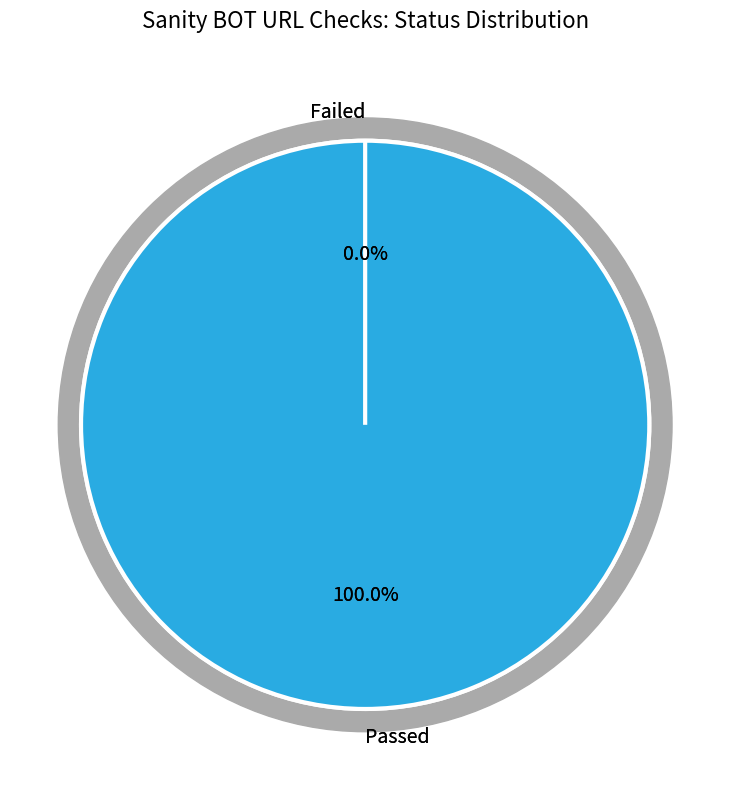

How many slices are in this pie chart?

2